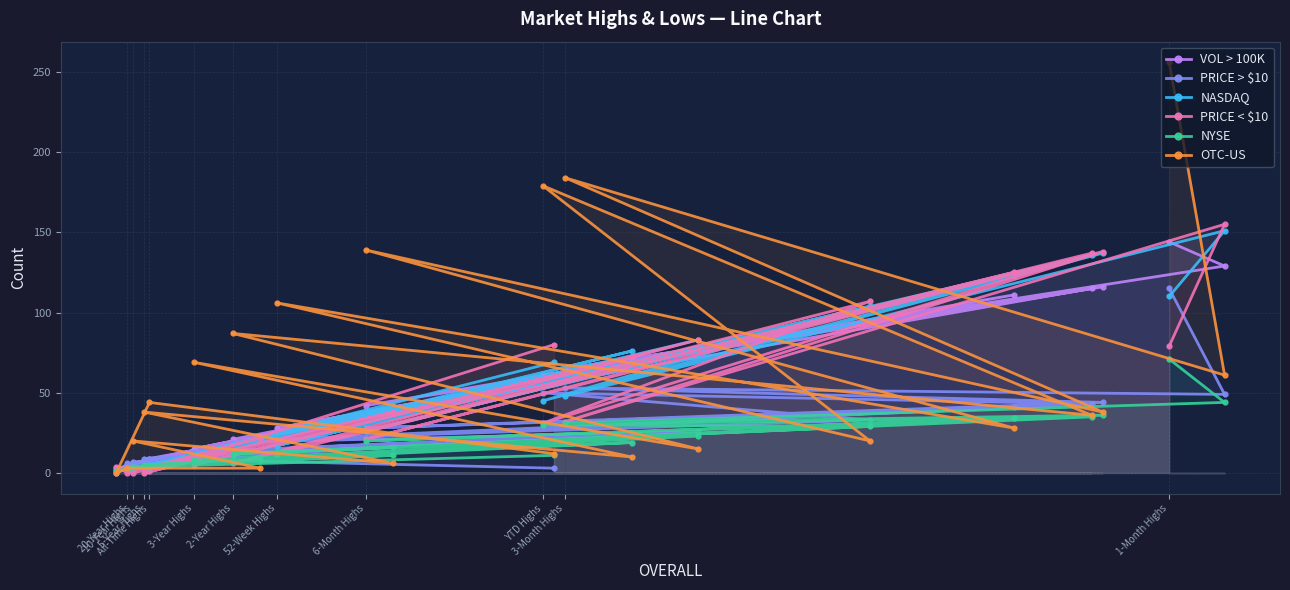

Which series has the widest spread of values?

OTC-US